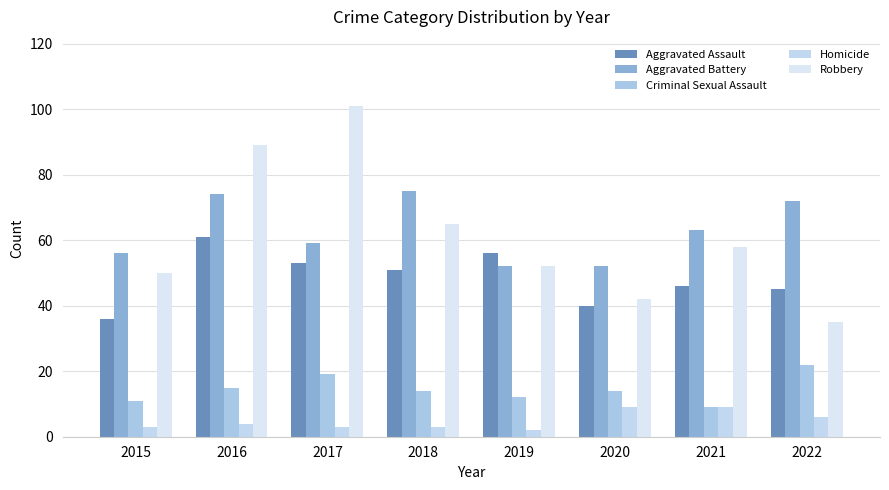

At how many categories does at least one series exceed 51?

8